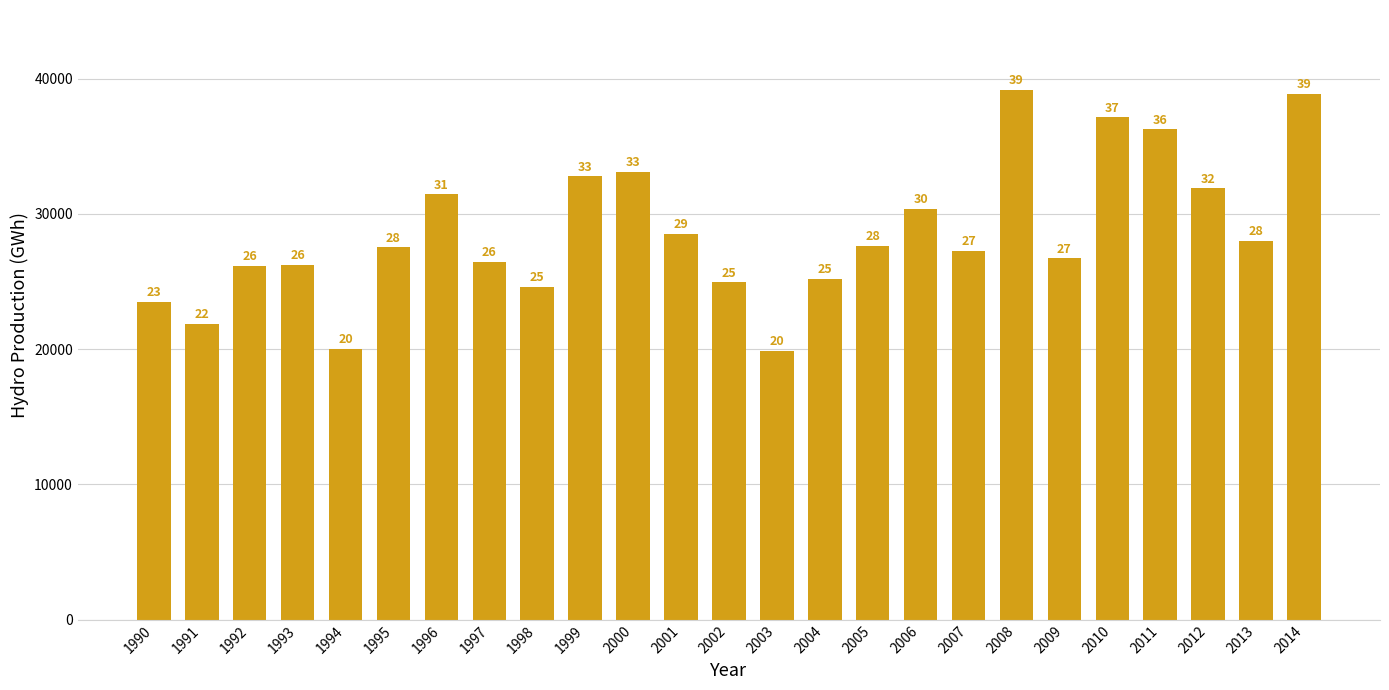

Between 2001 and 2009, which is larger?

2001